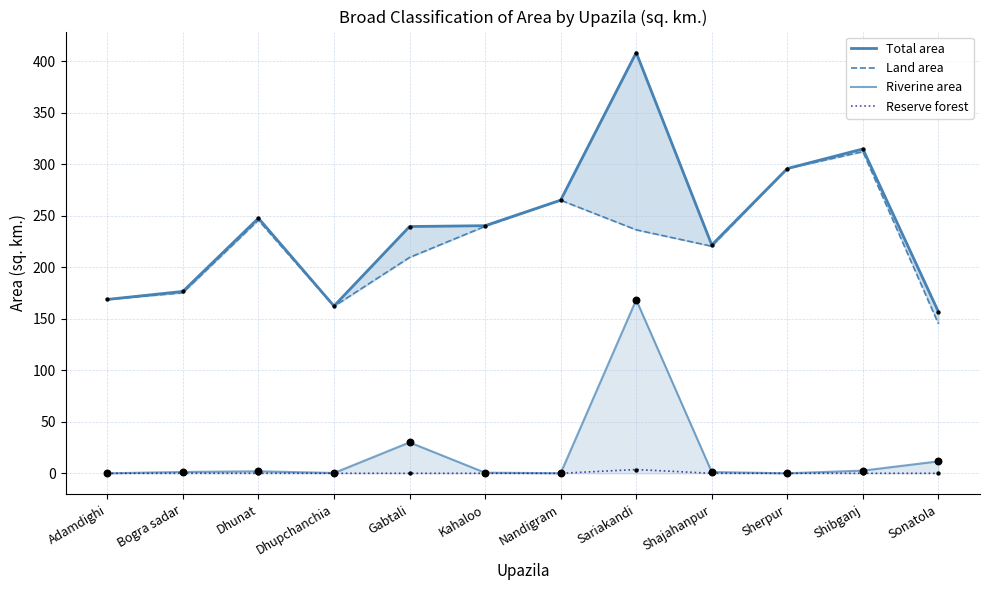

Which series has the largest total across all categories?

Total area